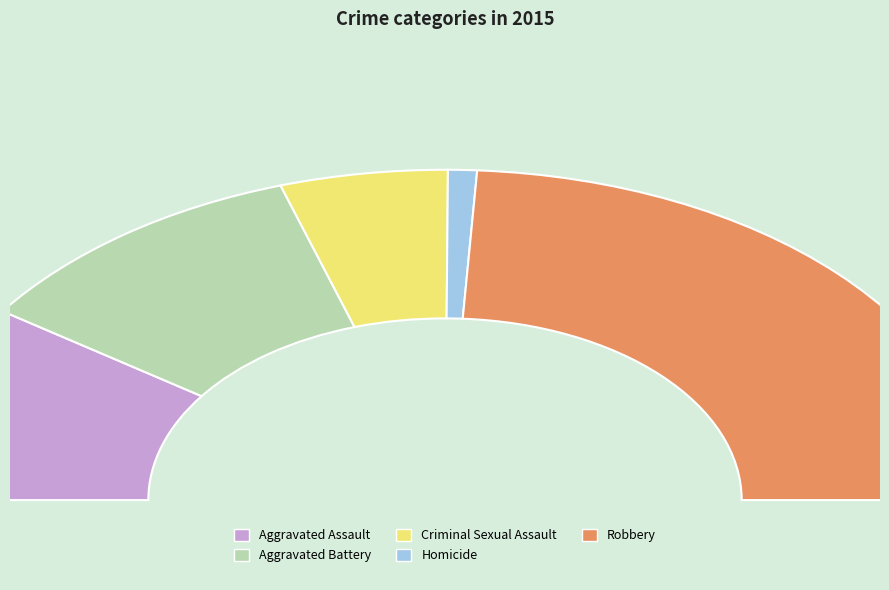

How many slices are in this pie chart?

5